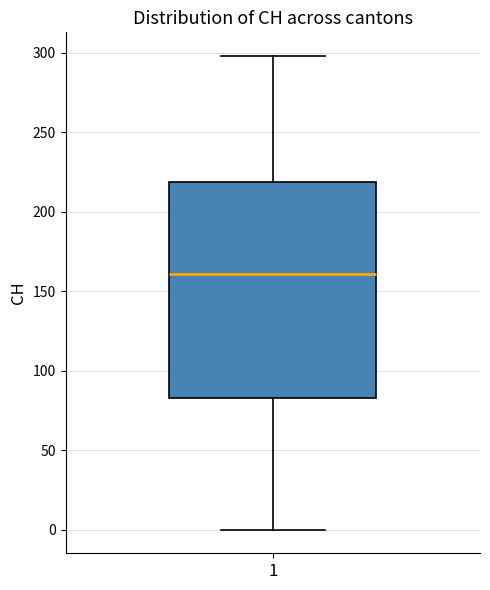

Transcribe this box plot: give where the median line is, the range the box spans, and where the two whiskers end, as read against the y-axis. The values are not printed on the chart, so give them approximately, as read against the axis.

median 160, box 85 to 220, whiskers 0 to 300